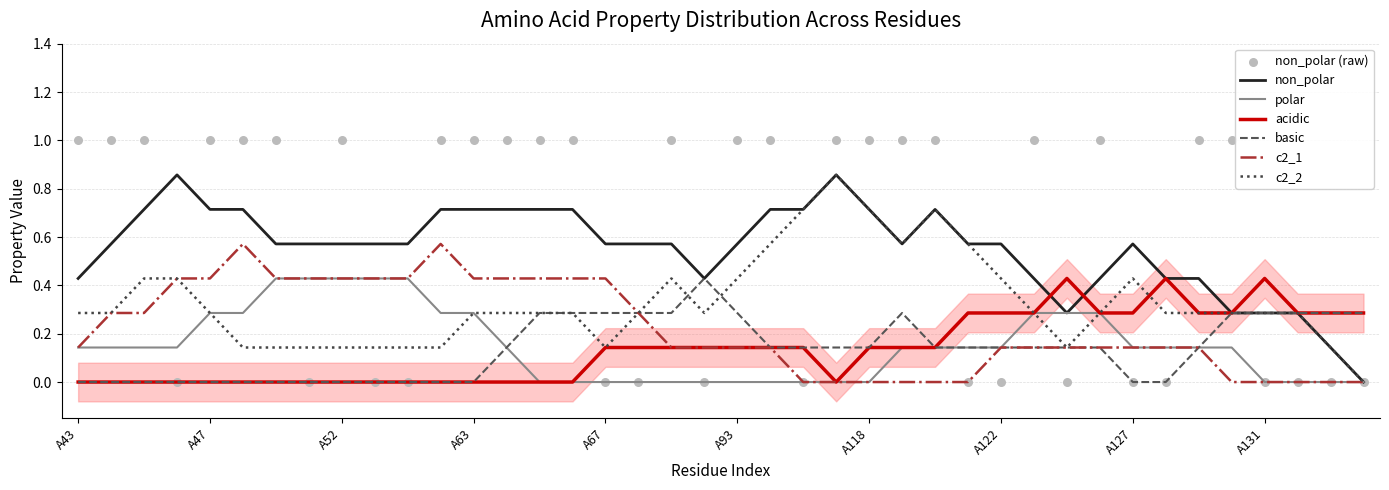

What are all the series names shown in the legend?

non_polar, polar, acidic, basic, c2_1, c2_2